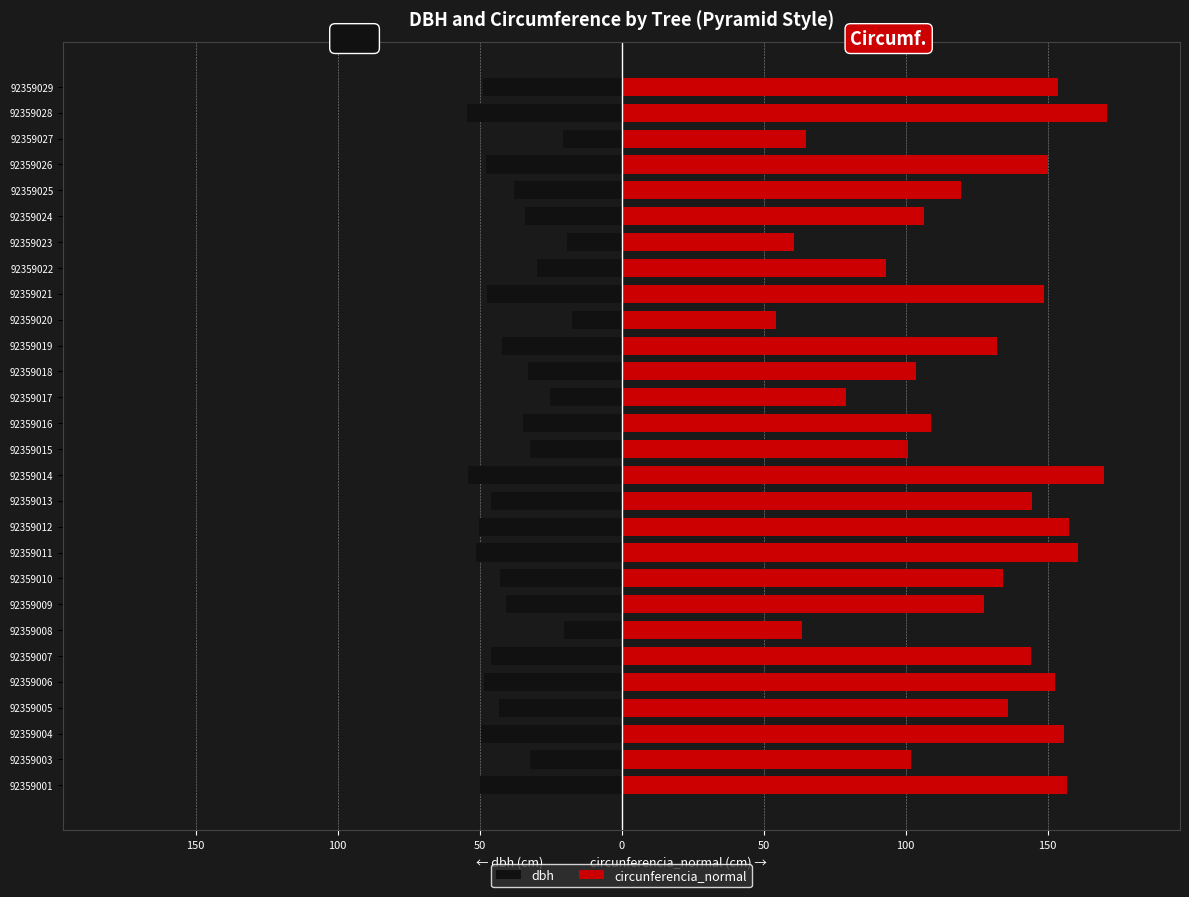

Count the number of data series in this chart.

2